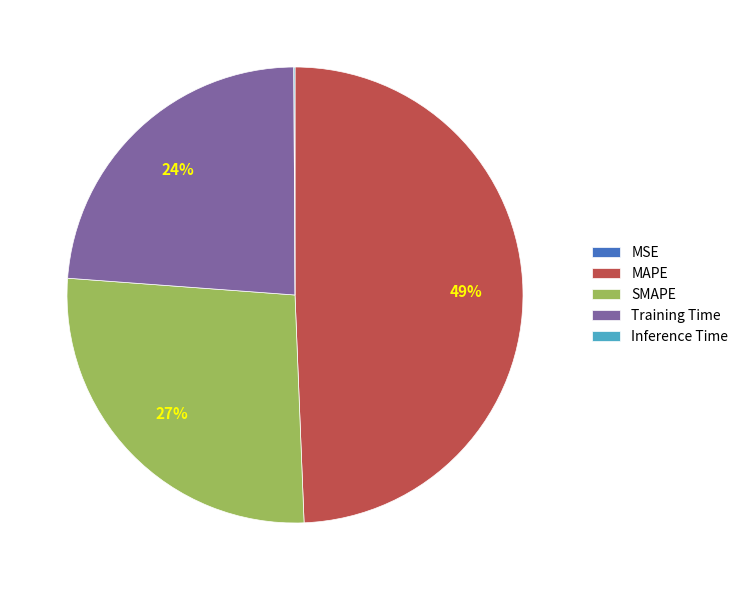

To the nearest percent, what portion does Training Time represent?

24%